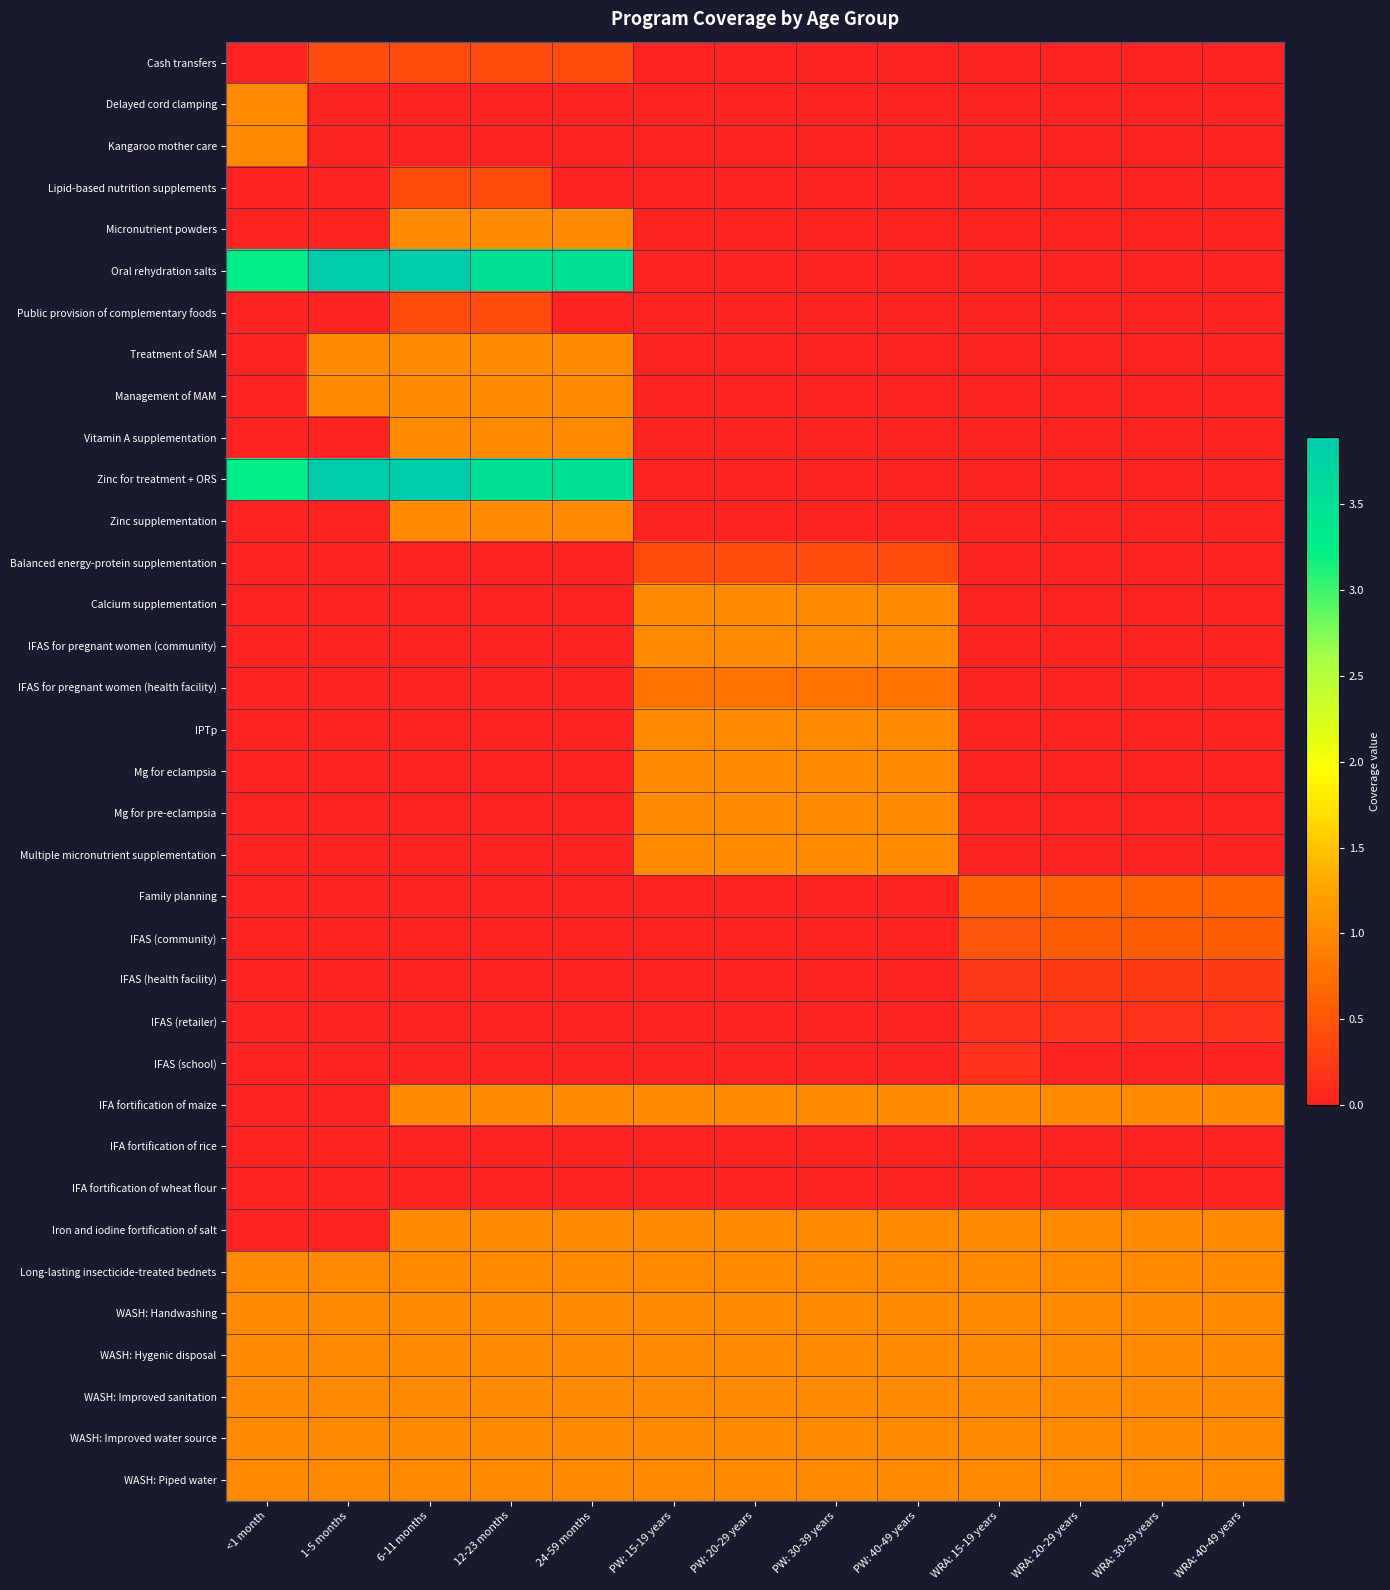

Rank the series by their maximum value, from lowest to highest.

IFA fortification of rice, IFA fortification of wheat flour, IFAS (school), IFAS (retailer), IFAS (health facility), Cash transfers, Lipid-based nutrition supplements, Public provision of complementary foods, Balanced energy-protein supplementation, IFAS (community), Family planning, IFAS for pregnant women (health facility), IFA fortification of maize, Delayed cord clamping, Kangaroo mother care, Micronutrient powders, Treatment of SAM, Management of MAM, Vitamin A supplementation, Zinc supplementation, Calcium supplementation, IFAS for pregnant women (community), IPTp, Mg for eclampsia, Mg for pre-eclampsia, Multiple micronutrient supplementation, Iron and iodine fortification of salt, Long-lasting insecticide-treated bednets, WASH: Handwashing, WASH: Hygenic disposal, WASH: Improved sanitation, WASH: Improved water source, WASH: Piped water, Oral rehydration salts, Zinc for treatment + ORS